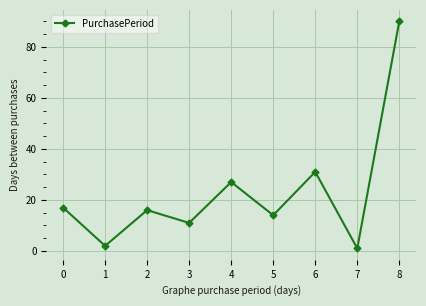

Which category has the highest value across all series?

8